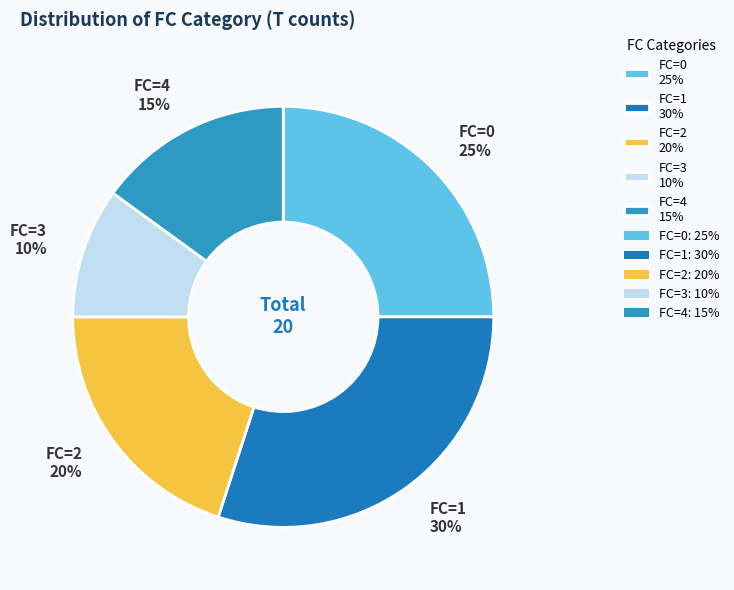

Does any single category account for the majority?

No